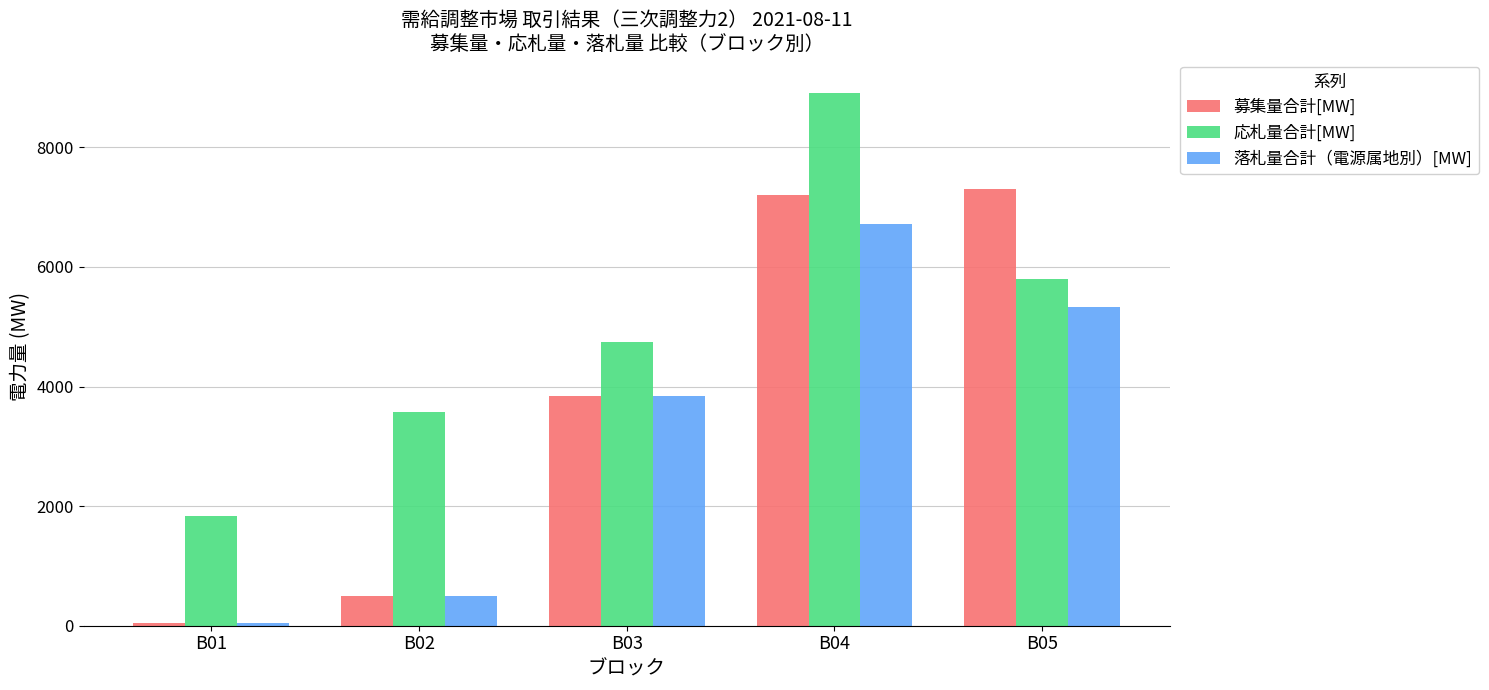

How many series are shown in this chart?

3